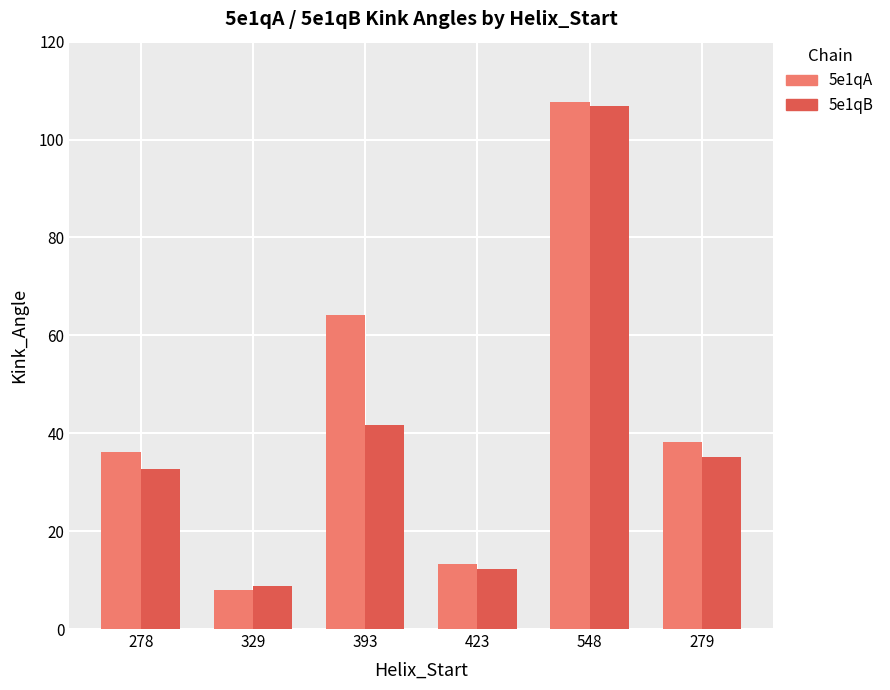

What is the average value of the 5e1qA series?

44.6